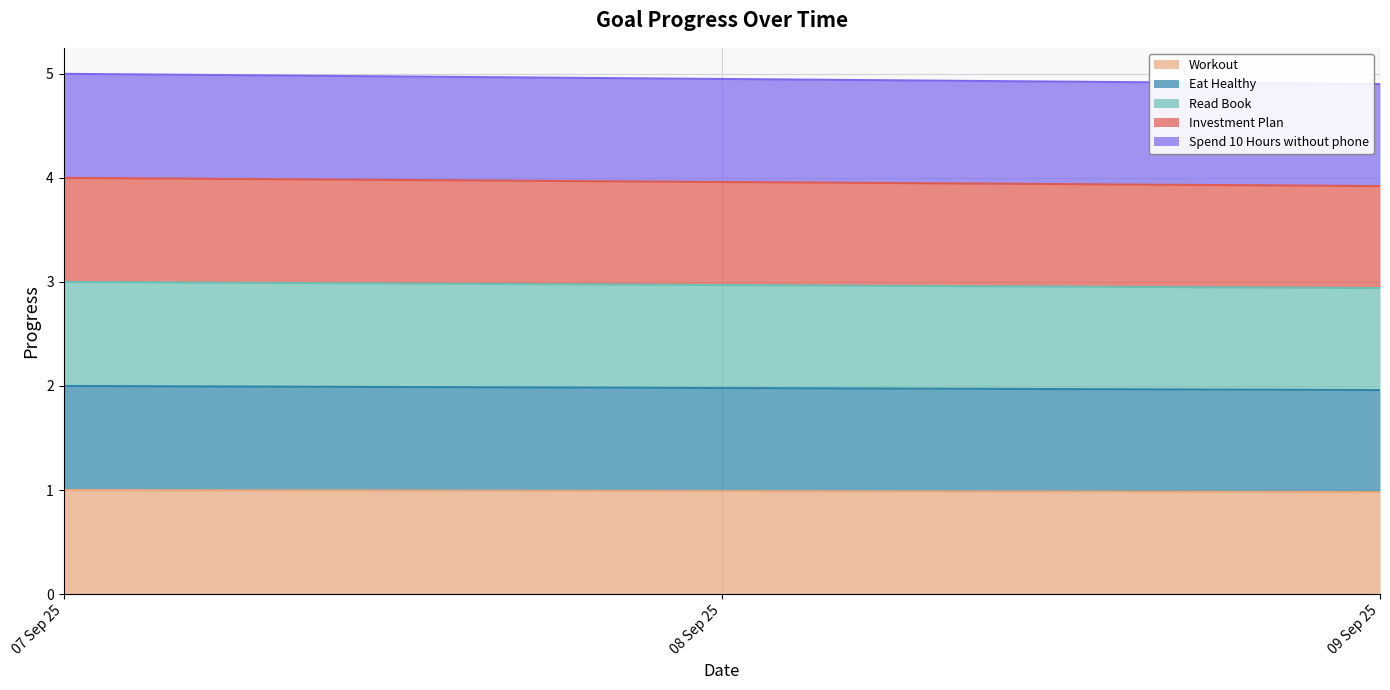

What is the smallest value displayed?

1.0